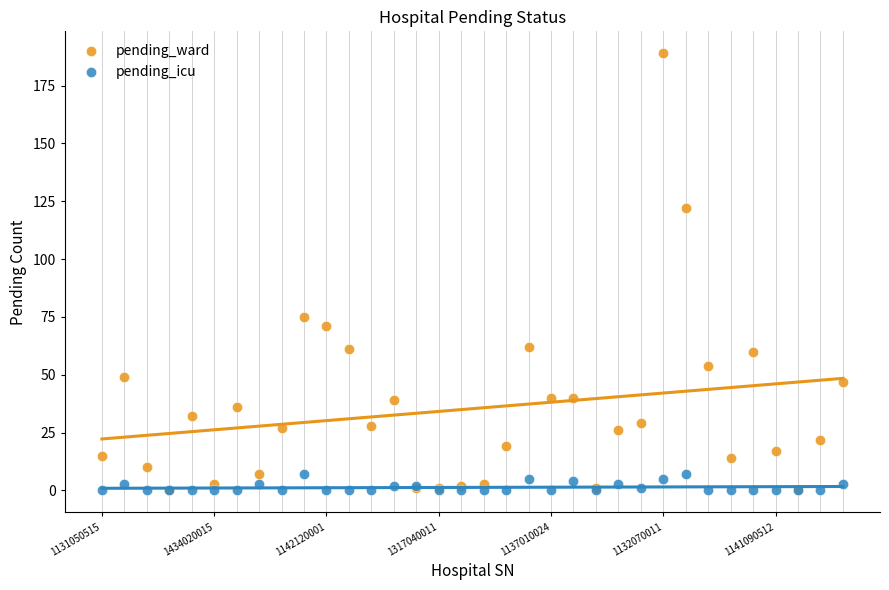

What are all the series names shown in the legend?

pending_ward, pending_icu